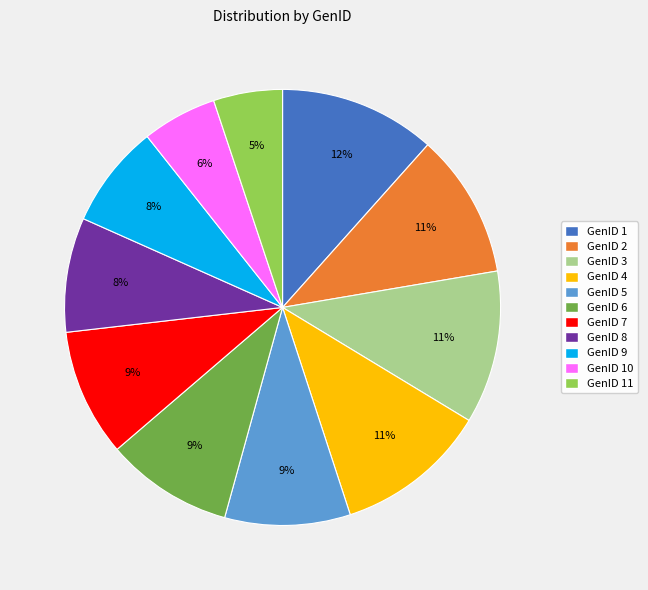

To the nearest percent, what is the average slice percentage?

9%